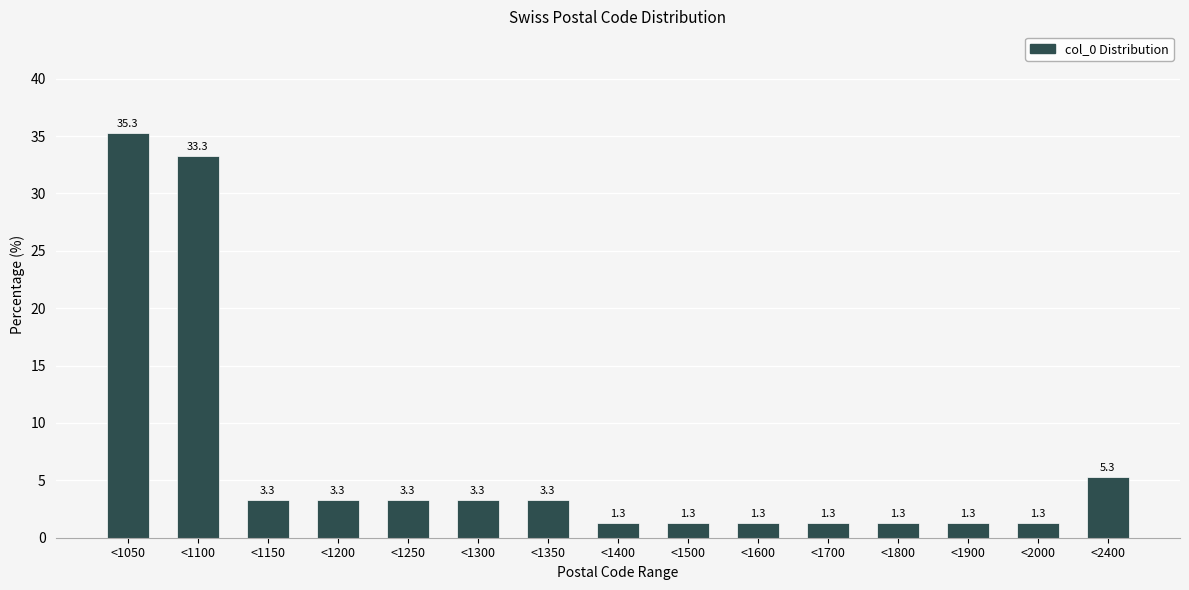

Reading left to right, what are all the values shown in this chart?

35.3	33.3	3.3	3.3	3.3	3.3	3.3	1.3	1.3	1.3	1.3	1.3	1.3	1.3	5.3